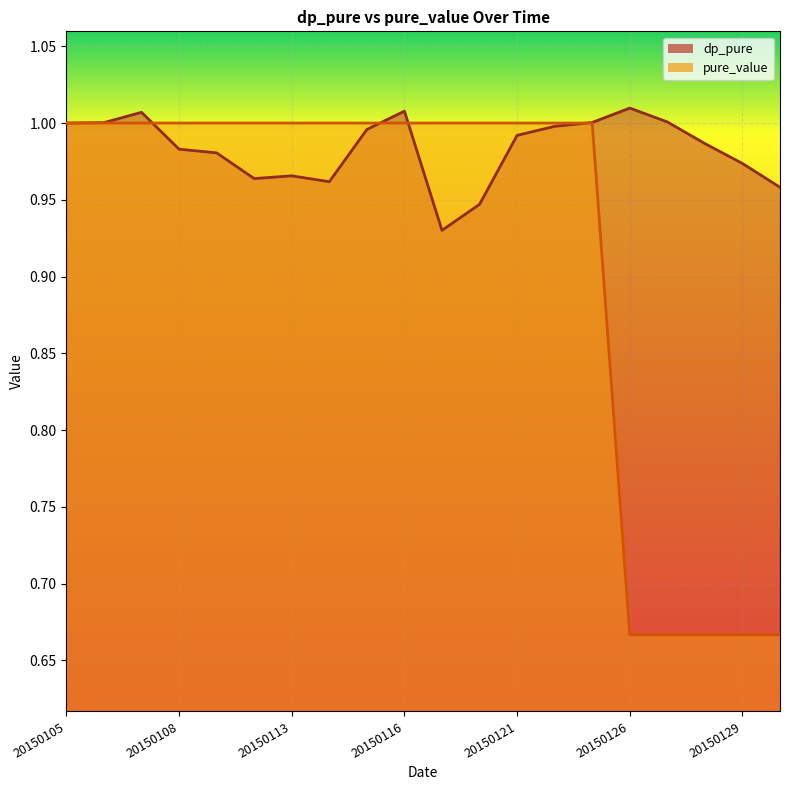

What is the total value across all series at 20150115?

2.0